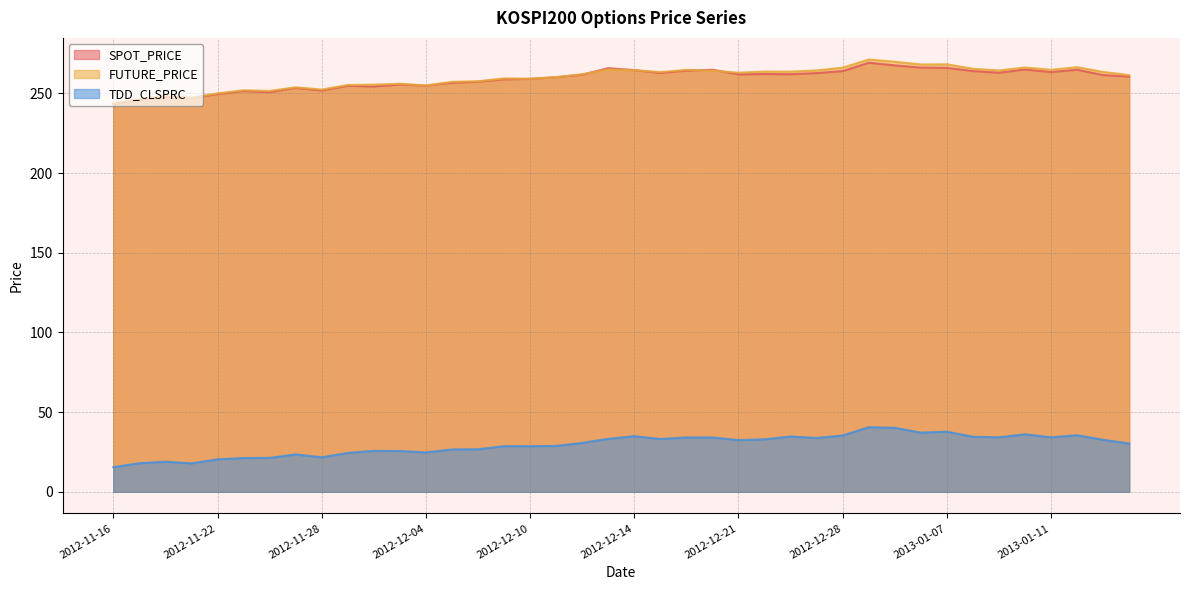

Between 2012-12-17 and 2013-01-02, which is larger?

2013-01-02